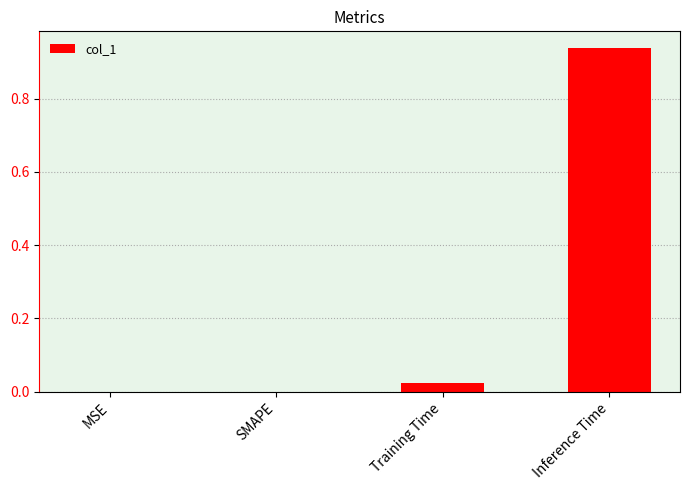

True or false: the data shows -0.4 at MSE.

False